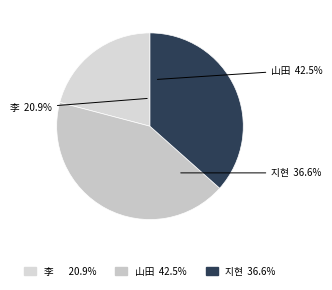

Is there any slice that represents more than half of the pie?

No